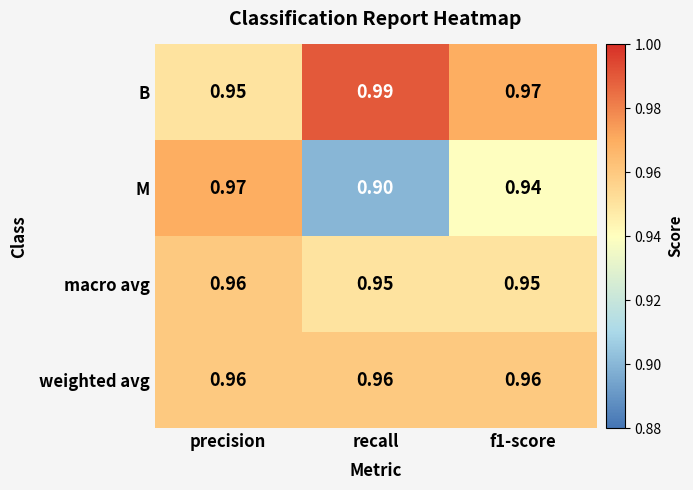

Rank the series by their average value, from lowest to highest.

M, macro avg, weighted avg, B